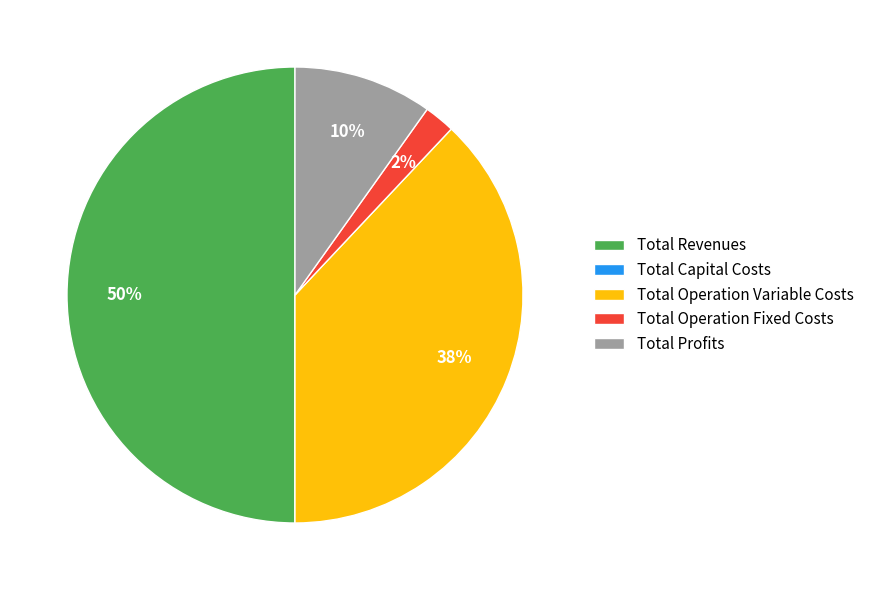

To the nearest percent, what percentage of the pie is Total Revenues?

50%